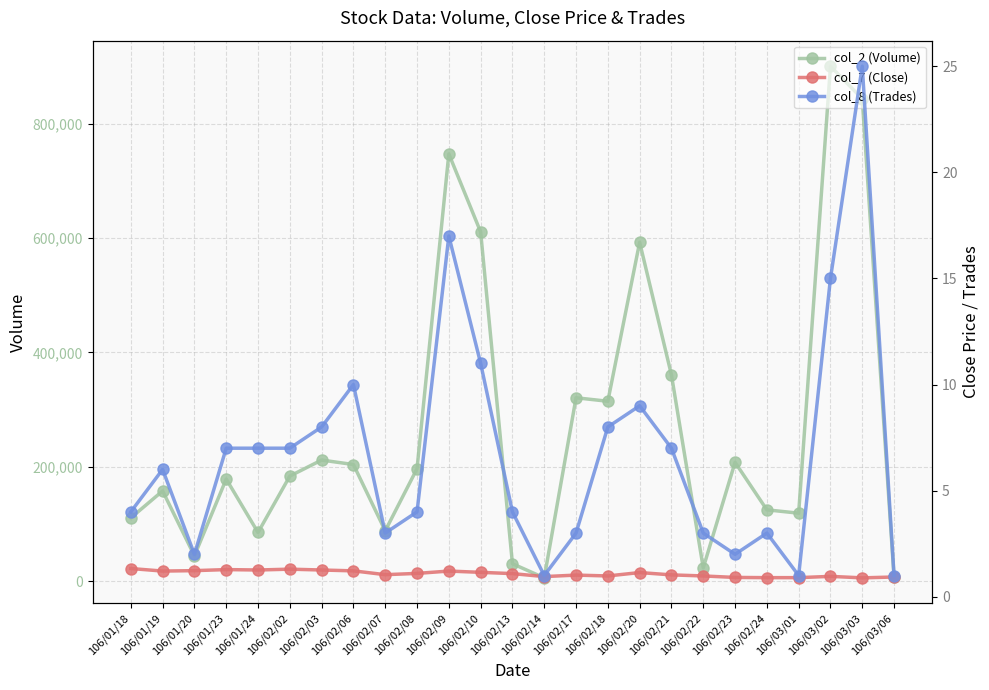

At which category does col_8 (Trades) reach its first local valley?

106/01/20